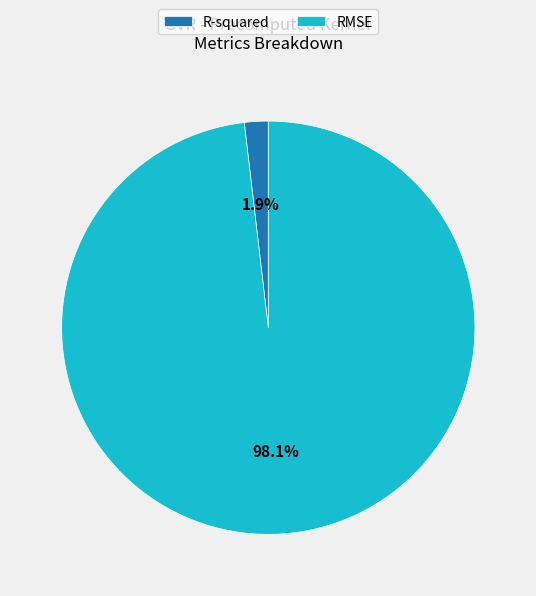

Is the sum of RMSE and R-squared greater than half?

Yes